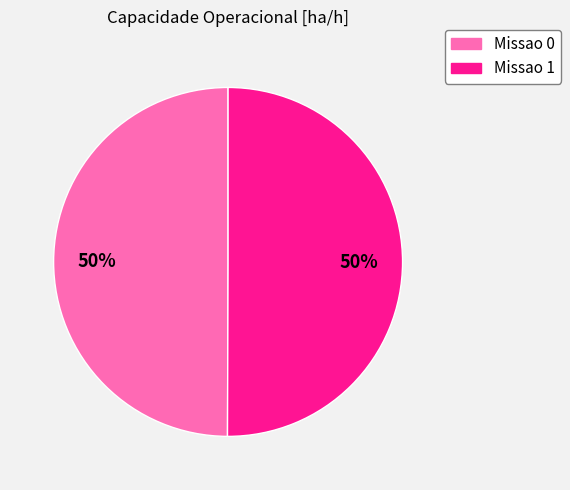

To the nearest percent, what is the average slice percentage?

50%